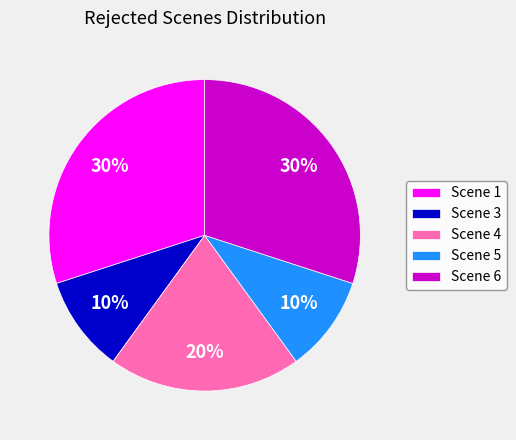

What is the ratio of the value at Scene 3 to the value at Scene 5?

1.0